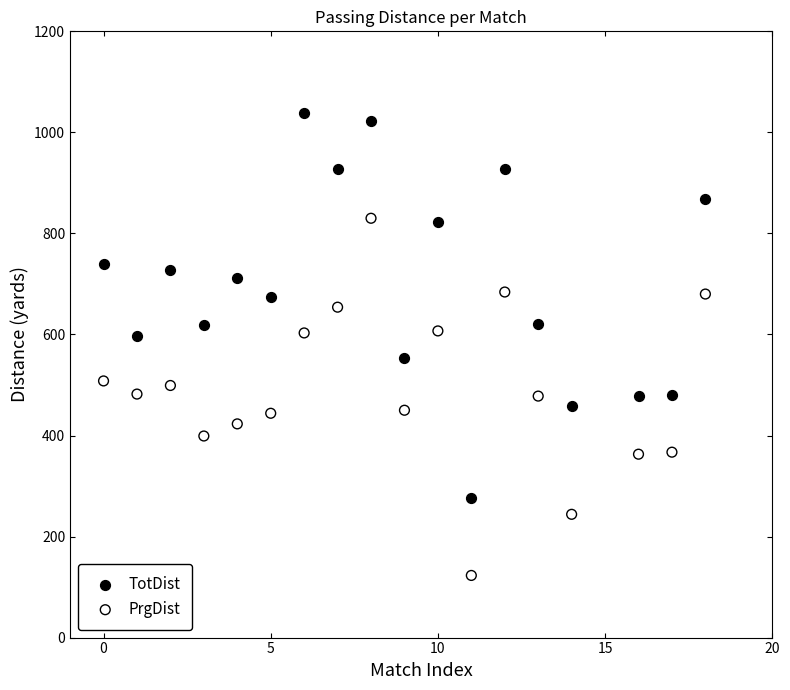

Across all data points, what is the range of Y values (max minus min)?

915